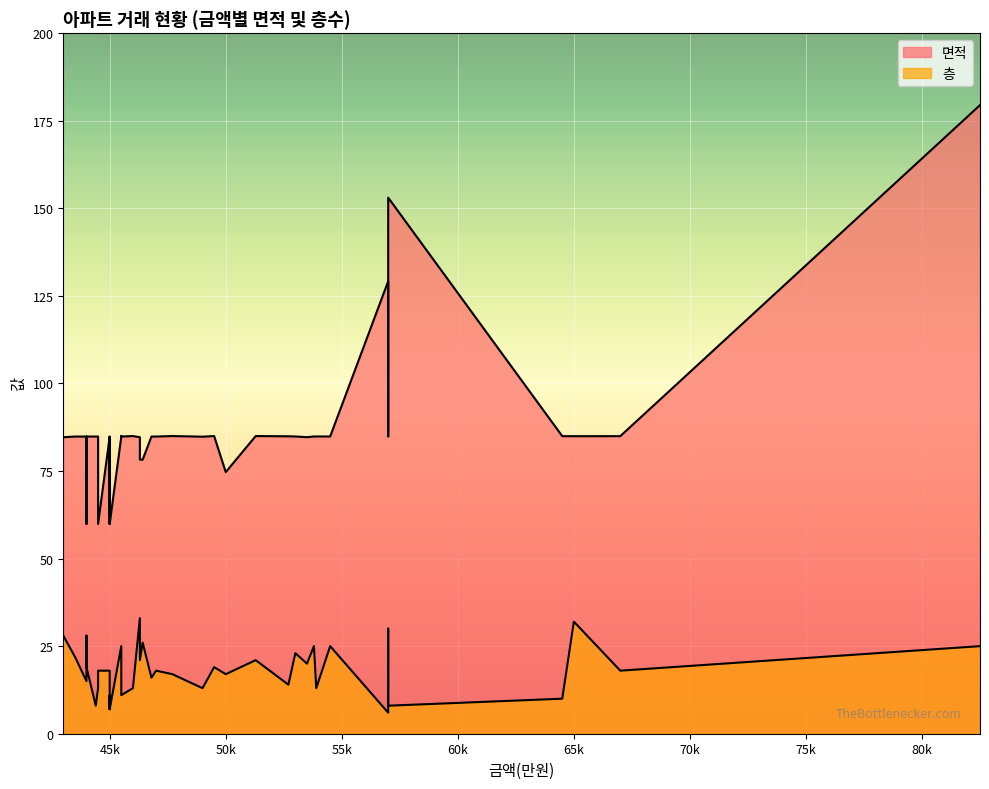

Is the value of 면적 at 57000 greater than the value of 층 at 44000?

Yes